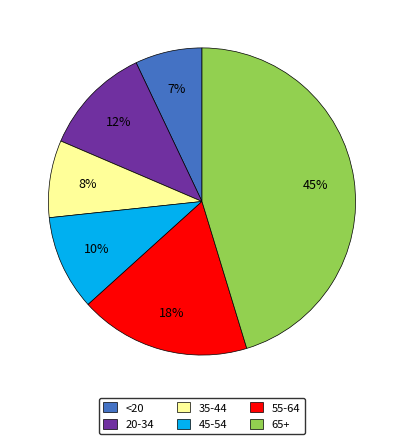

How many slices are in this pie chart?

6